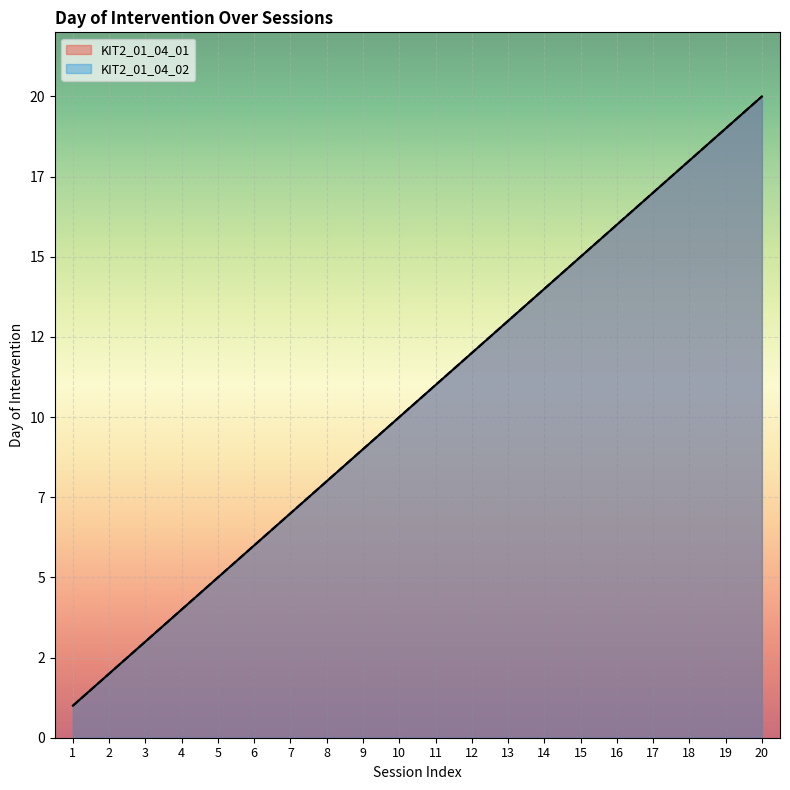

List the labels in order of KIT2_01_04_02 value, largest first.

20, 19, 18, 17, 16, 15, 14, 13, 12, 11, 10, 9, 8, 7, 6, 5, 4, 3, 2, 1